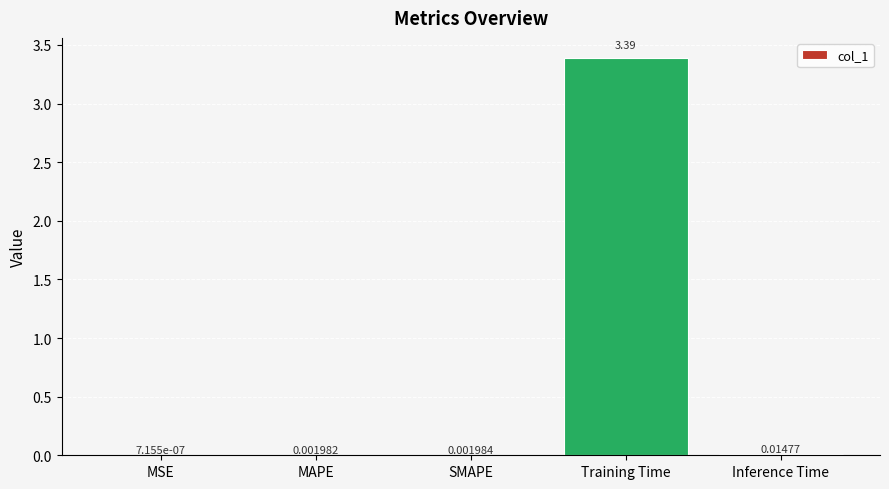

What is the maximum value shown in the chart?

3.4